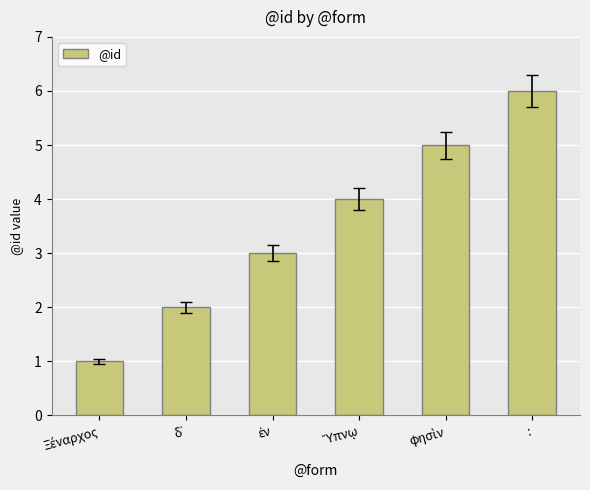

How many values are between 2 and 5?

4